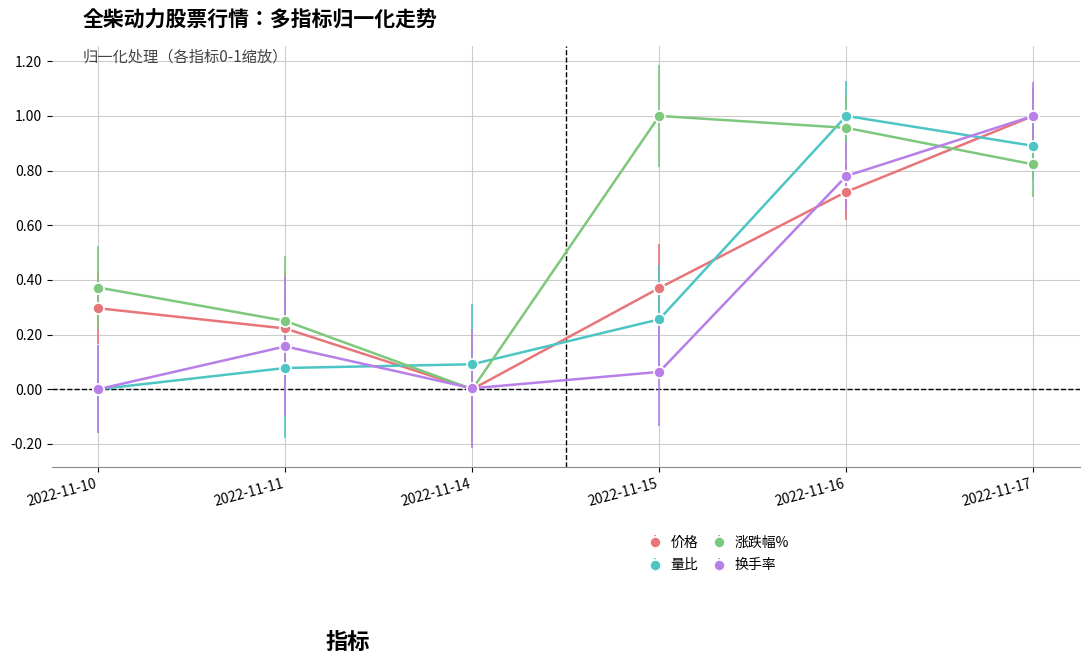

List the series in order of their overall mean, highest first.

涨跌幅%, 价格, 量比, 换手率